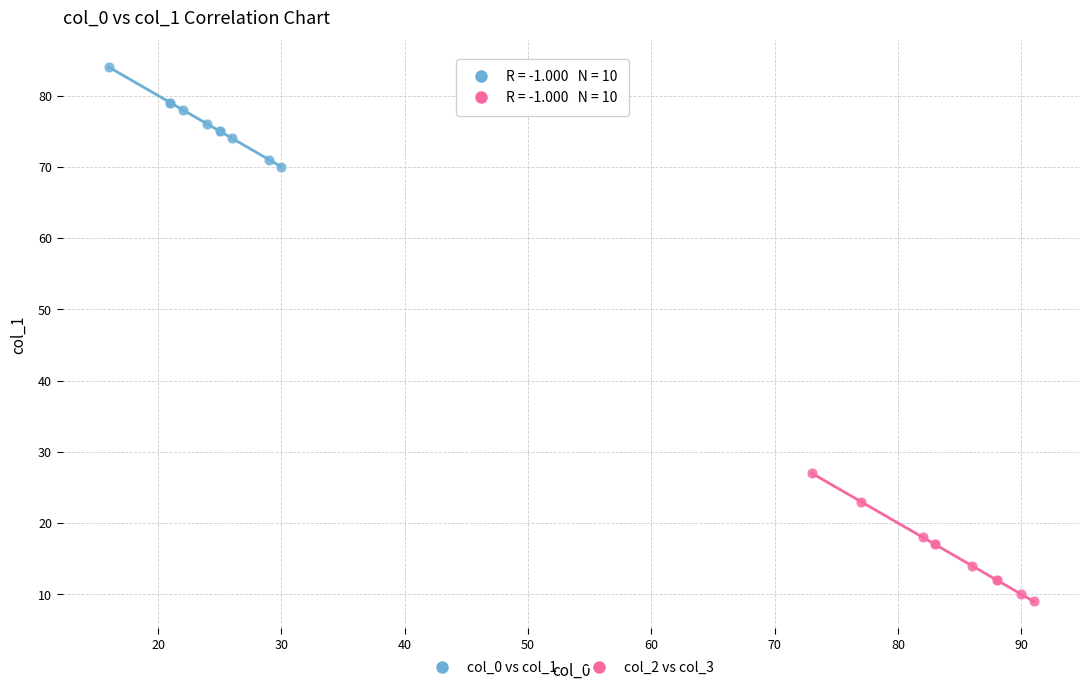

Which series contains the highest Y value?

col_0 vs col_1